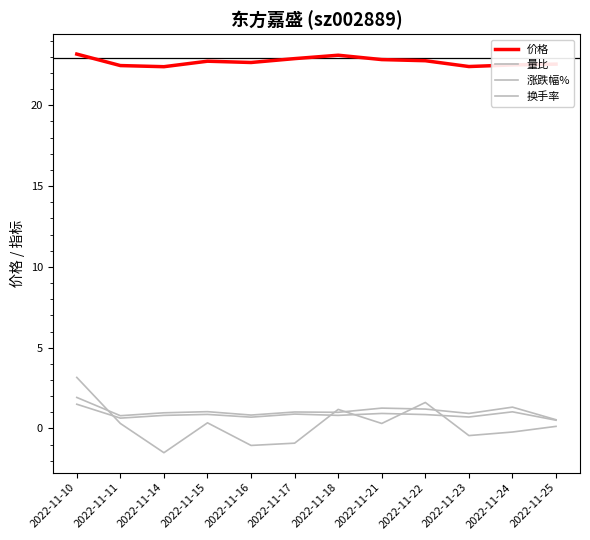

Does the chart display data point markers on the line(s)?

No